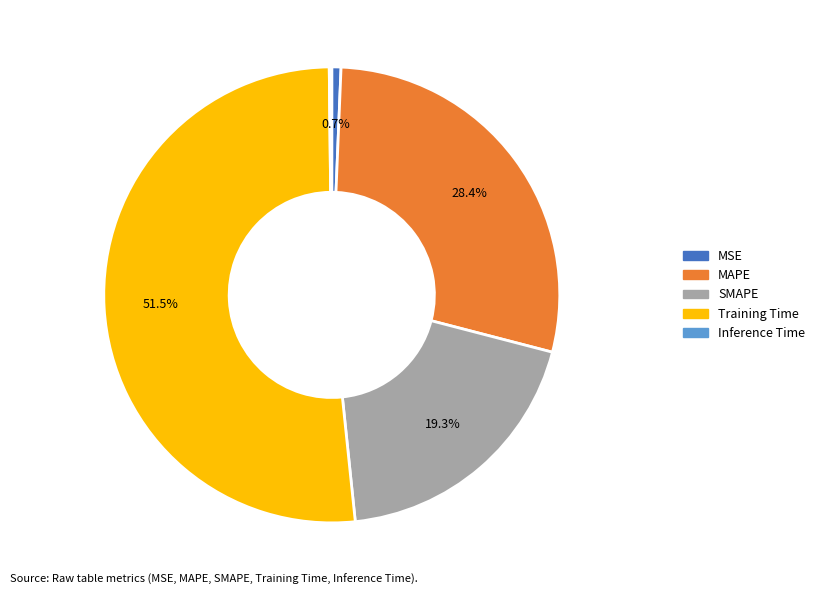

True or false: MAPE accounts for 43% of the total.

False